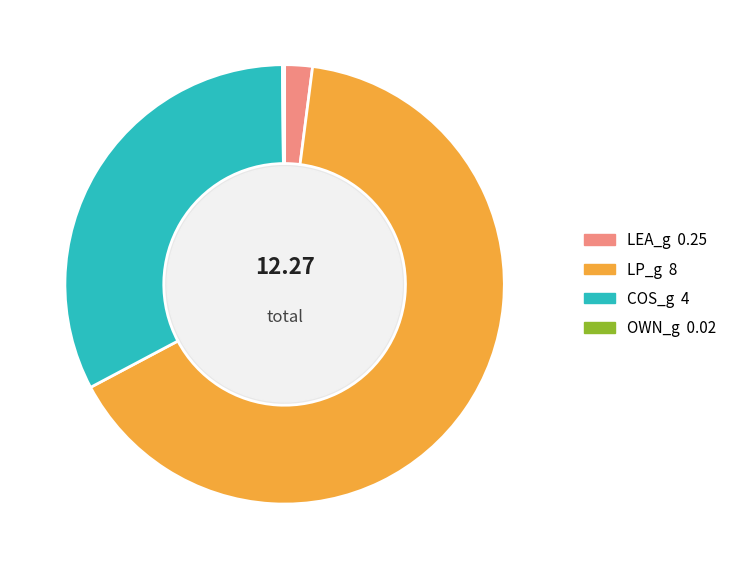

Is the sum of LEA_g and LP_g greater than half?

Yes